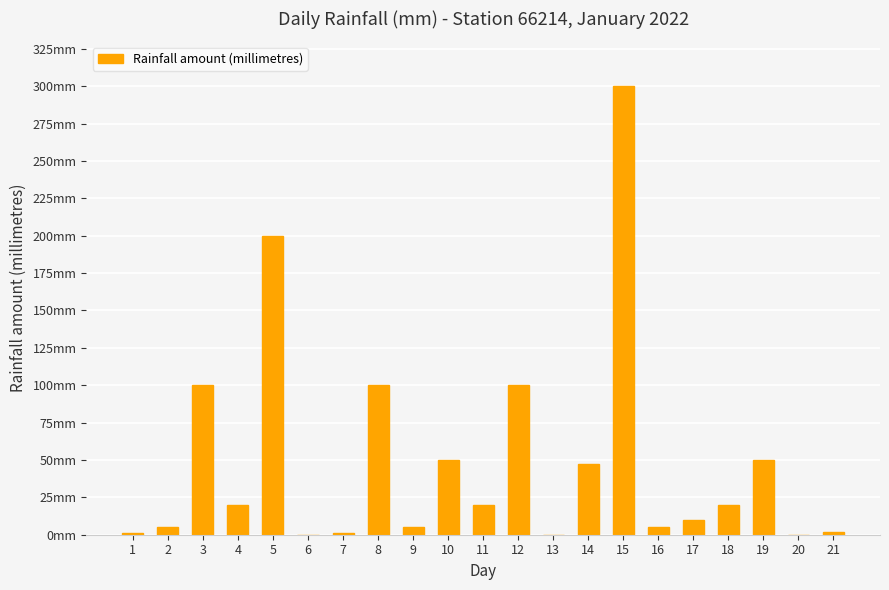

How many bars are there in total?

21